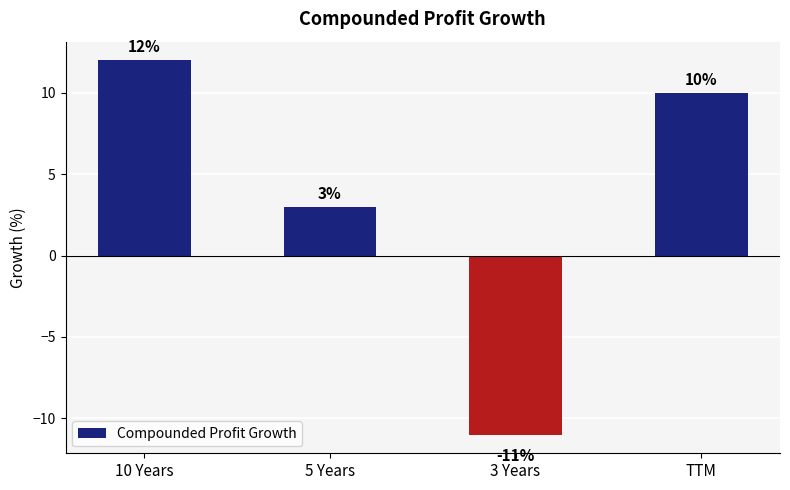

List the labels in order of value, largest first.

10 Years, TTM, 5 Years, 3 Years